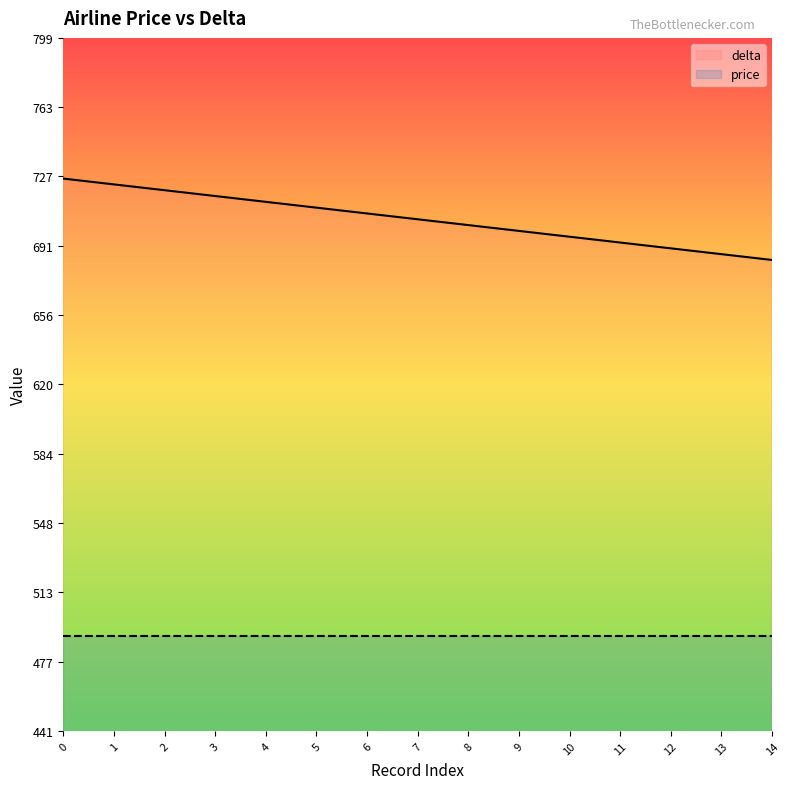

Rank the series by their maximum value, from highest to lowest.

delta, price